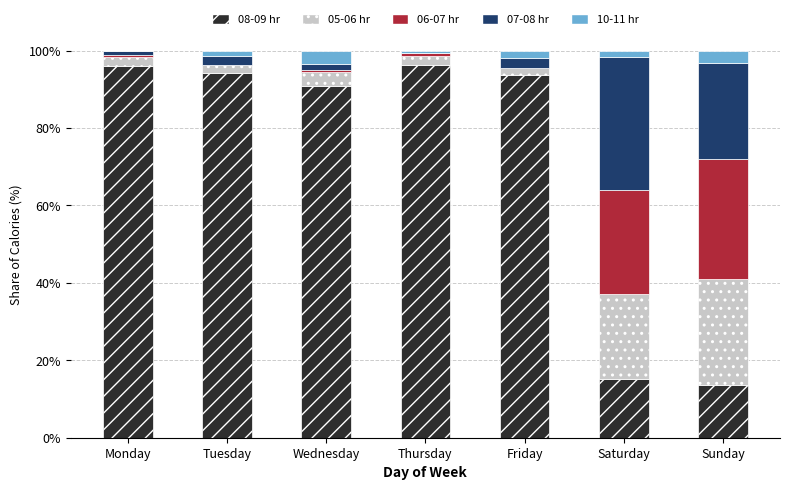

How many series are shown in this chart?

5